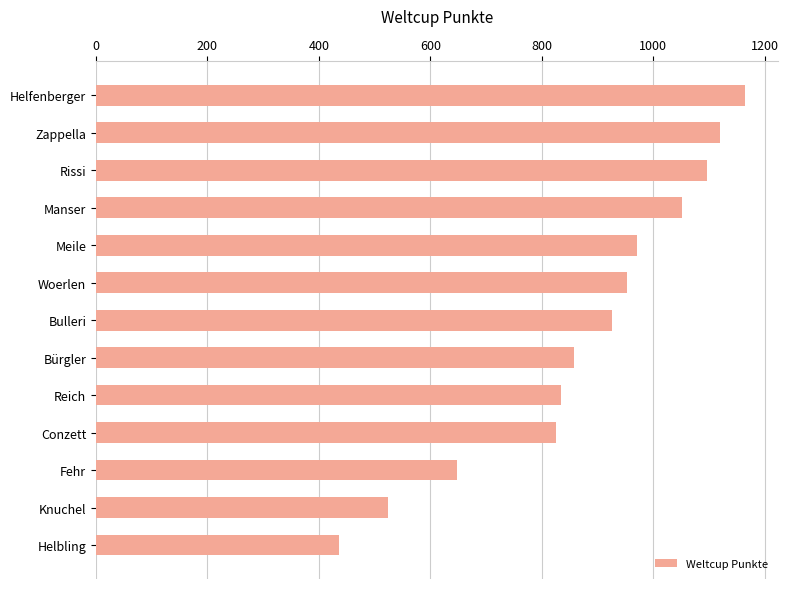

Is it true that the value at Reich is 1147?

False